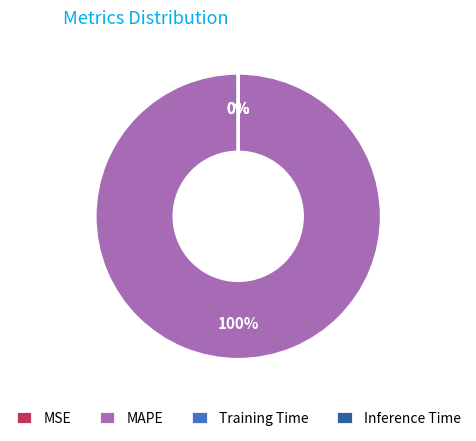

Which slice represents more than half of the pie?

MAPE